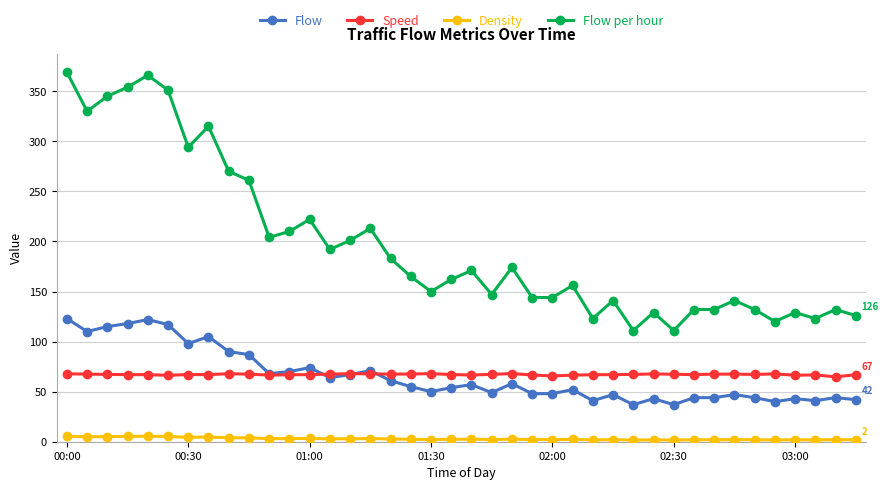

What are all the series names shown in the legend?

Flow, Speed, Density, Flow per hour